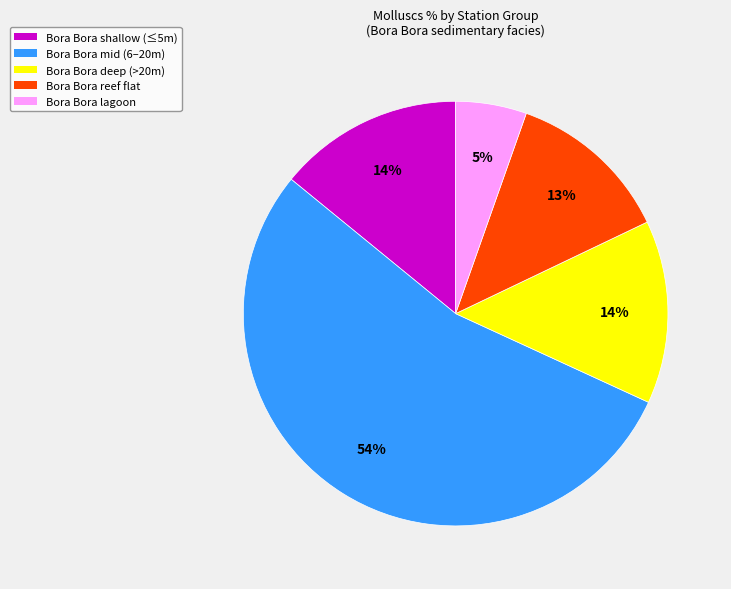

To the nearest percent, what is the difference between the largest and smallest slice percentages?

49%